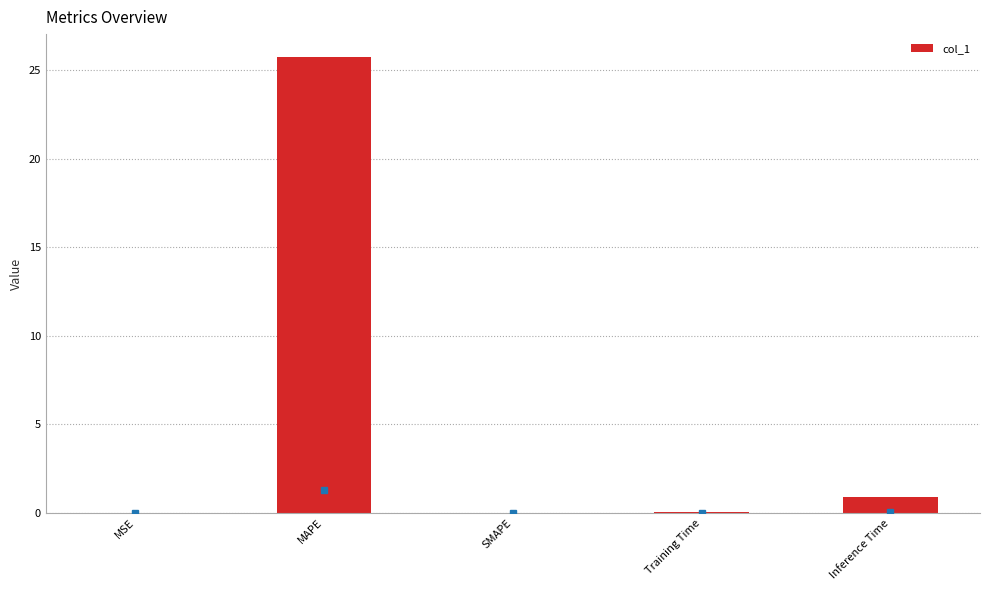

At which label is the value closest to 12?

Inference Time